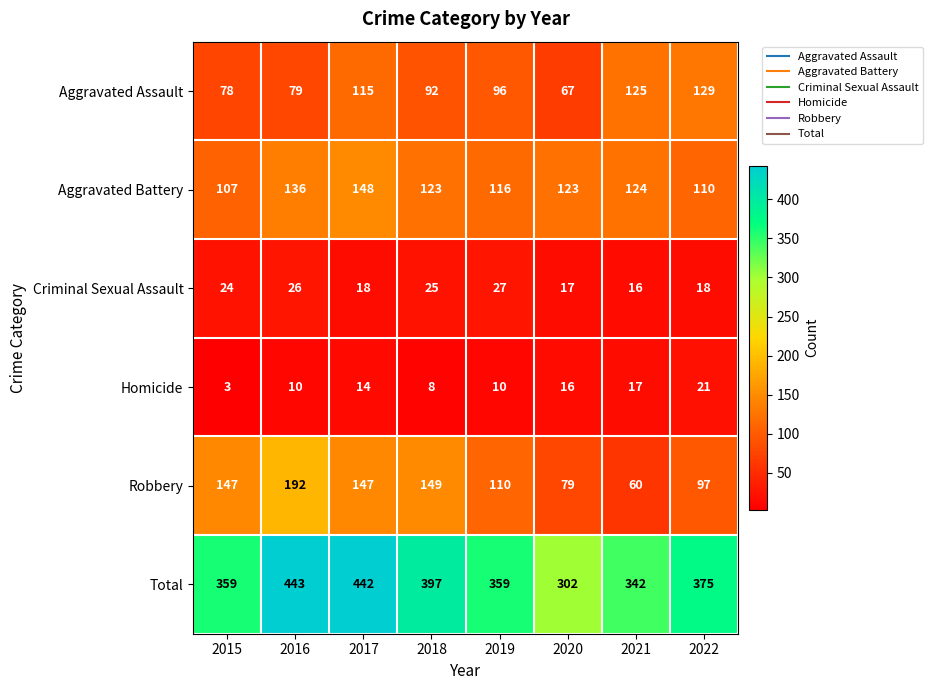

Which series has the largest range (max minus min)?

Total